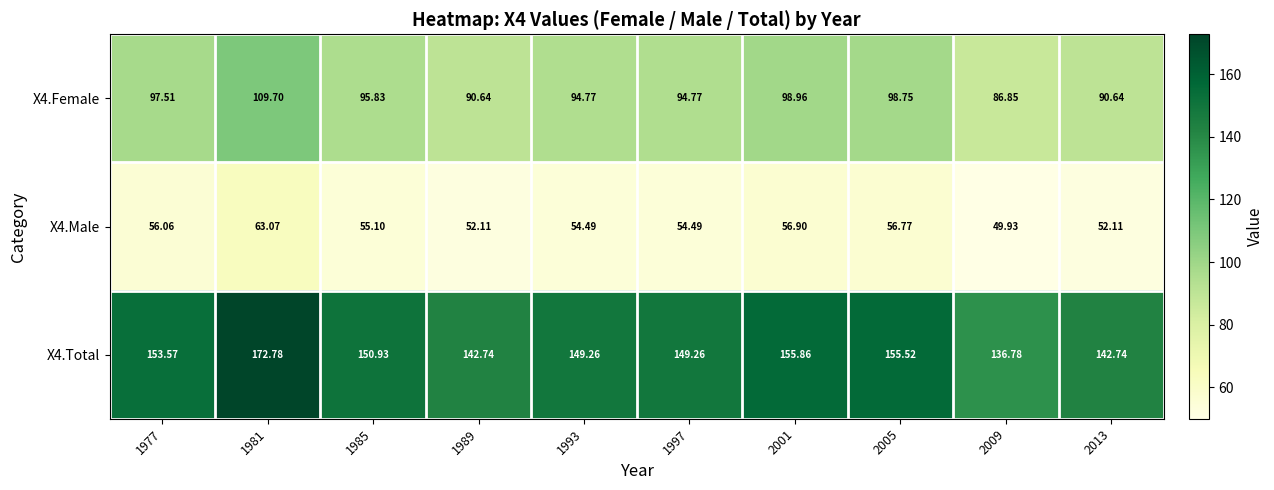

What is the minimum value shown in the chart?

49.9